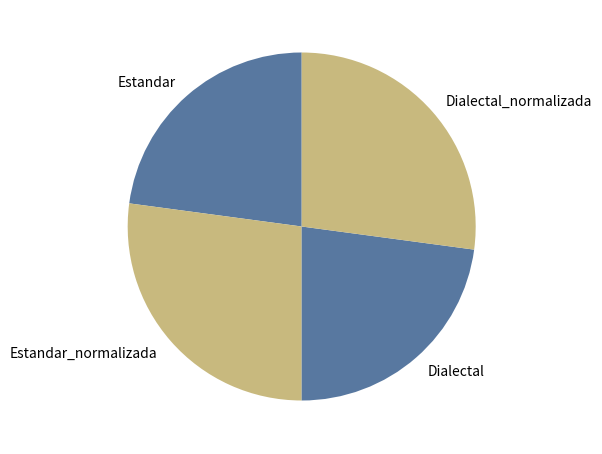

Does Estandar represent more than half of the total?

No